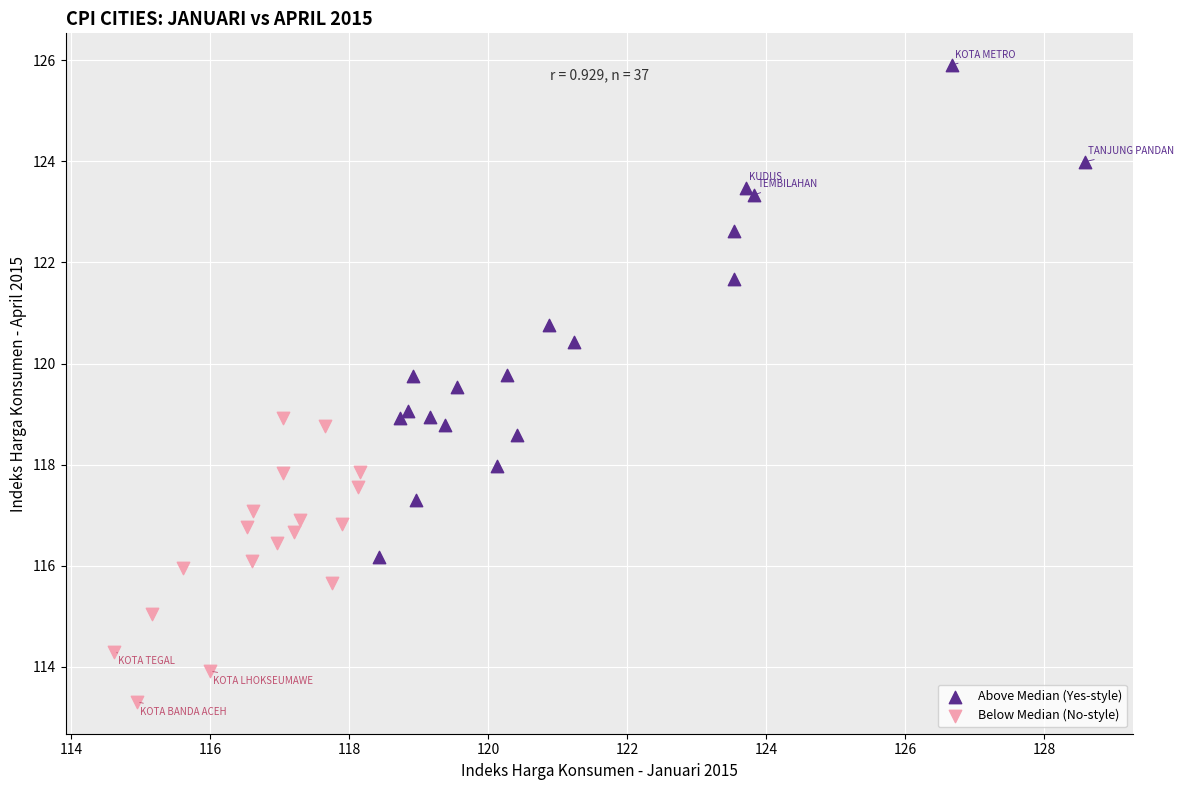

Which series contains the highest Y value?

Above Median (Yes-style)